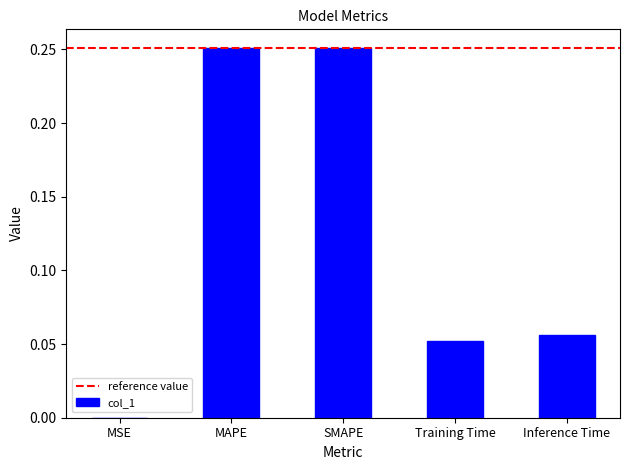

What is the sum of all values?

0.6